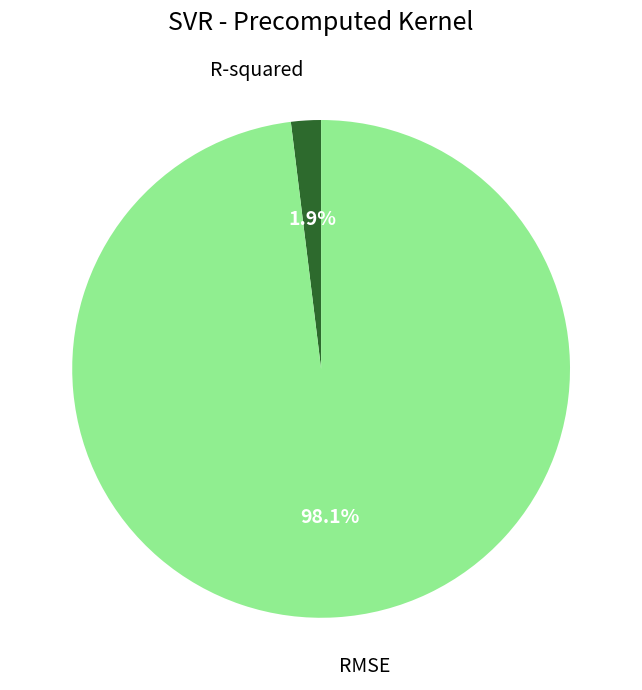

Is there a majority slice in this chart?

Yes